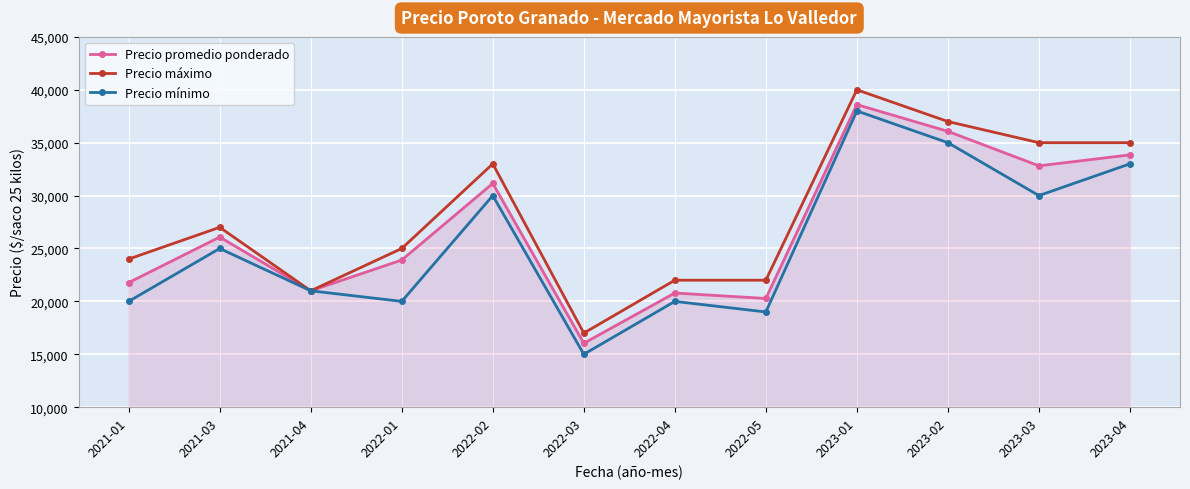

Which series has the largest total across all categories?

Precio máximo